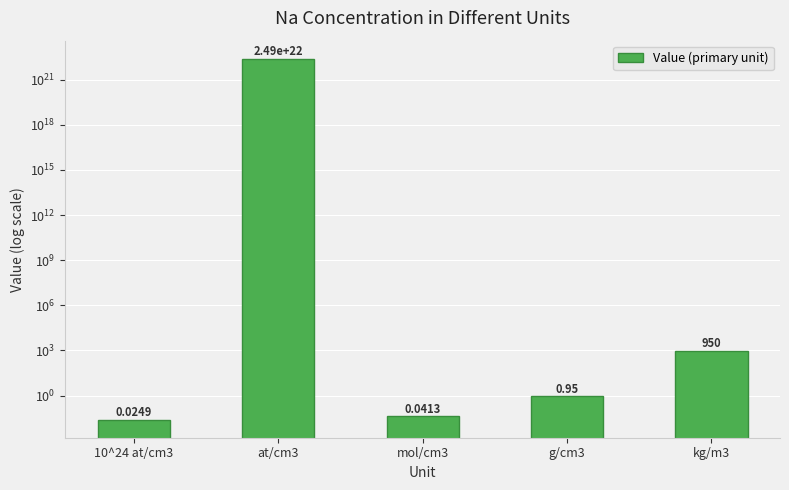

The value at at/cm3 is 43397041093282172502016.0. True or false?

False